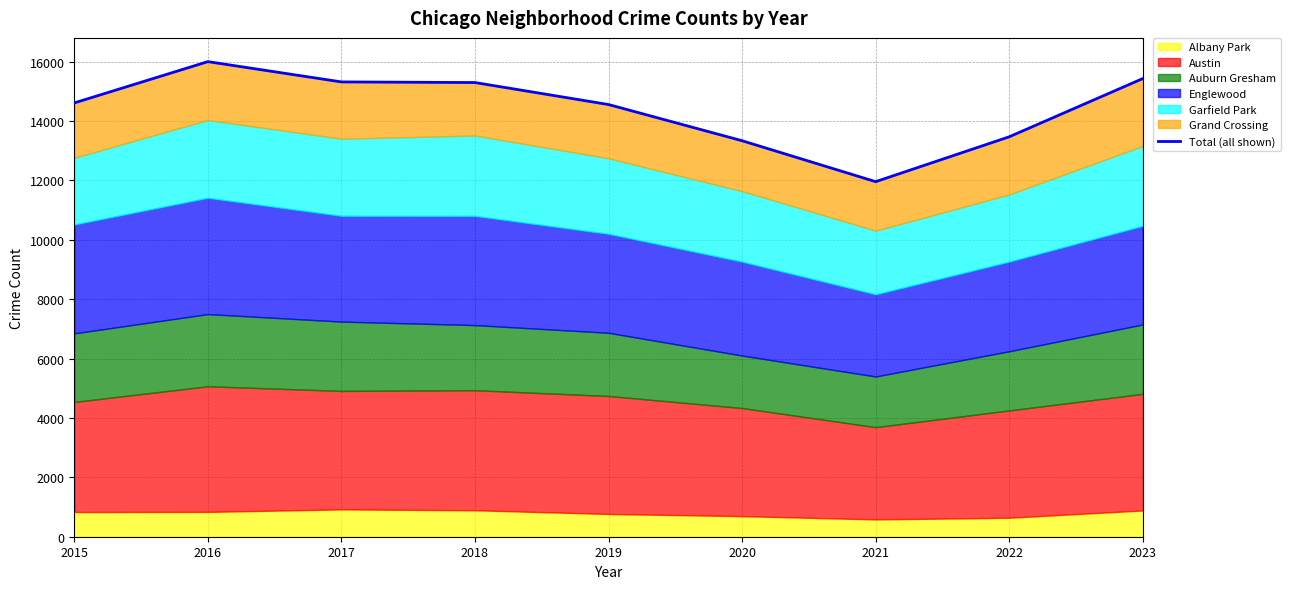

How many interior local valleys (lower than both neighbors) does the data have?

1